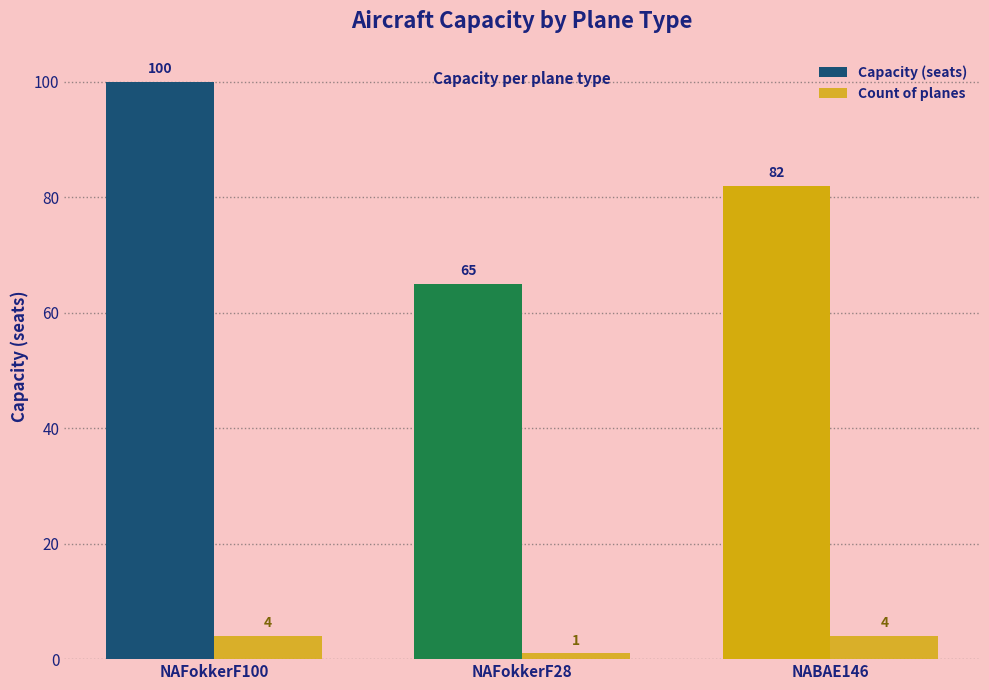

What is the minimum value for Capacity (seats)?

65